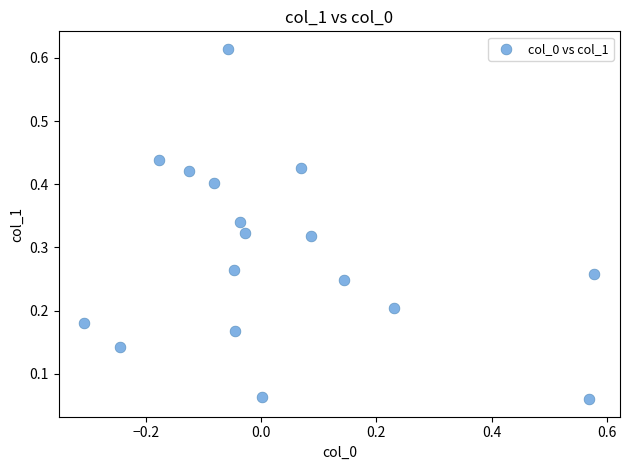

What is the range of X values (max minus min)?

0.9